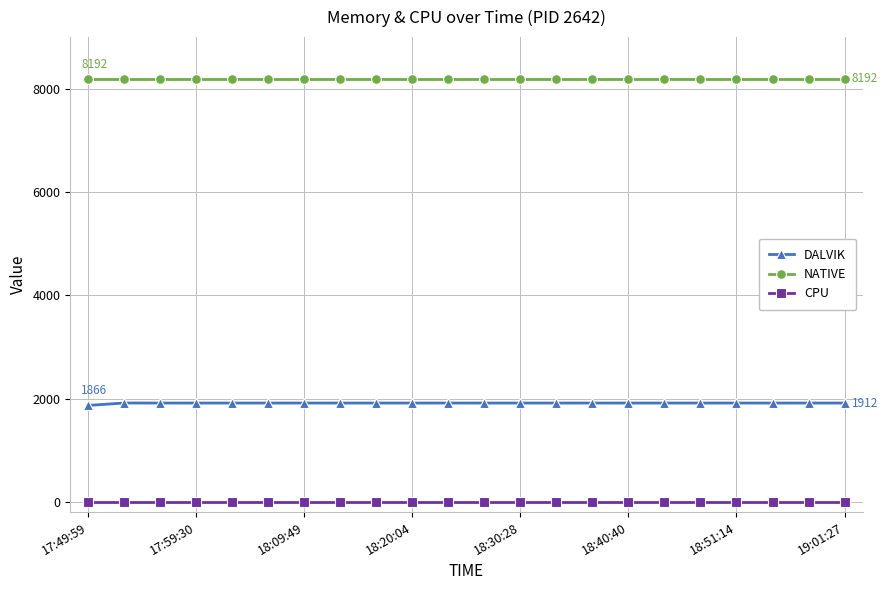

Which series has the largest total across all categories?

NATIVE